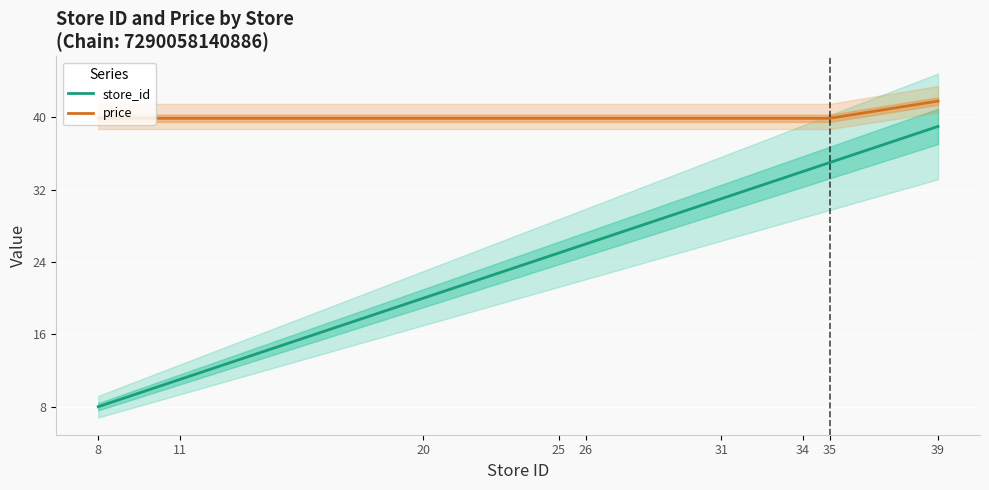

What is the average value of the store_id series?

25.4